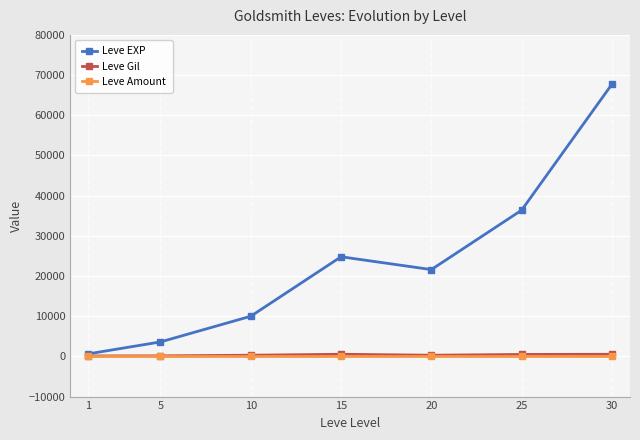

What is the spread (max minus min) of values at 5?

3599